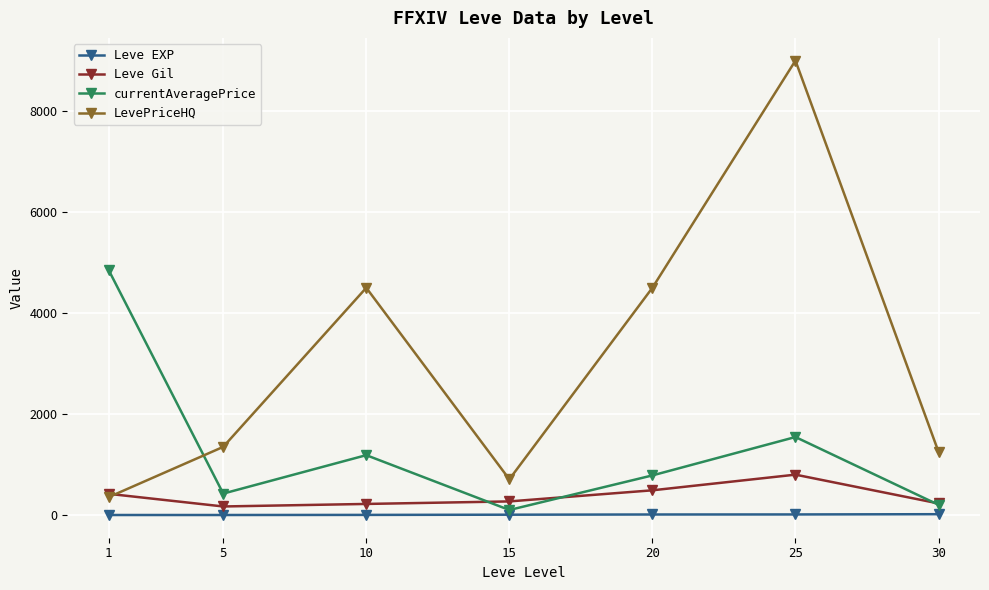

Is it true that currentAveragePrice equals 425 at 5?

True